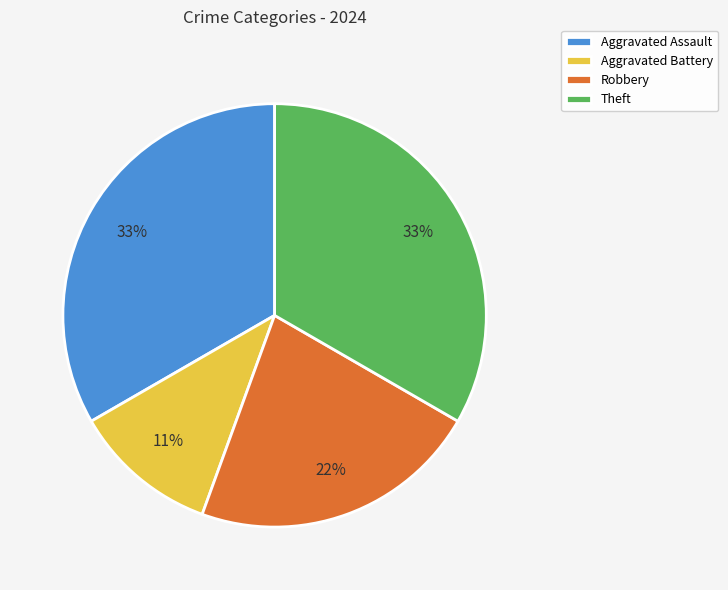

Is the sum of Aggravated Assault and Robbery greater than half?

Yes